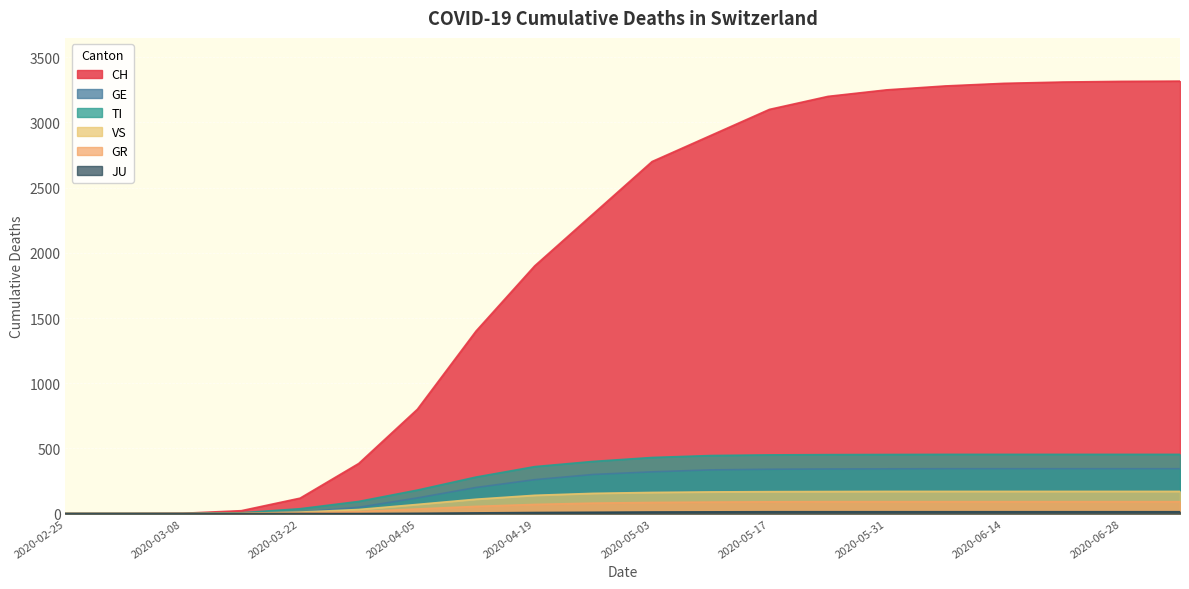

Reading right to left, extract all data points from this chart.

CH: 2020-07-05=3317	2020-06-28=3315	2020-06-21=3310	2020-06-14=3300	2020-06-07=3280	2020-05-31=3250	2020-05-24=3200	2020-05-17=3100	2020-05-10=2900	2020-05-03=2700	2020-04-26=2300	2020-04-19=1900	2020-04-12=1400	2020-04-05=800	2020-03-29=384	2020-03-22=118	2020-03-15=22	2020-03-08=2	2020-03-01=0	2020-02-25=0
GE: 2020-07-05=344	2020-06-28=344	2020-06-21=344	2020-06-14=344	2020-06-07=344	2020-05-31=343	2020-05-24=342	2020-05-17=340	2020-05-10=335	2020-05-03=320	2020-04-26=300	2020-04-19=260	2020-04-12=200	2020-04-05=120	2020-03-29=48	2020-03-22=10	2020-03-15=4	2020-03-08=0	2020-03-01=0	2020-02-25=0
TI: 2020-07-05=454	2020-06-28=454	2020-06-21=454	2020-06-14=454	2020-06-07=454	2020-05-31=453	2020-05-24=452	2020-05-17=450	2020-05-10=445	2020-05-03=430	2020-04-26=400	2020-04-19=360	2020-04-12=280	2020-04-05=180	2020-03-29=93	2020-03-22=37	2020-03-15=6	2020-03-08=0	2020-03-01=0	2020-02-25=0
VS: 2020-07-05=170	2020-06-28=170	2020-06-21=170	2020-06-14=170	2020-06-07=170	2020-05-31=170	2020-05-24=169	2020-05-17=168	2020-05-10=166	2020-05-03=162	2020-04-26=155	2020-04-19=140	2020-04-12=110	2020-04-05=70	2020-03-29=31	2020-03-22=11	2020-03-15=2	2020-03-08=0	2020-03-01=0	2020-02-25=0
GR: 2020-07-05=91	2020-06-28=91	2020-06-21=91	2020-06-14=91	2020-06-07=91	2020-05-31=91	2020-05-24=91	2020-05-17=90	2020-05-10=88	2020-05-03=85	2020-04-26=80	2020-04-19=70	2020-04-12=55	2020-04-05=35	2020-03-29=15	2020-03-22=4	2020-03-15=0	2020-03-08=0	2020-03-01=0	2020-02-25=0
JU: 2020-07-05=14	2020-06-28=14	2020-06-21=14	2020-06-14=14	2020-06-07=14	2020-05-31=14	2020-05-24=14	2020-05-17=14	2020-05-10=13	2020-05-03=12	2020-04-26=10	2020-04-19=8	2020-04-12=5	2020-04-05=2	2020-03-29=0	2020-03-22=0	2020-03-15=0	2020-03-08=0	2020-03-01=0	2020-02-25=0